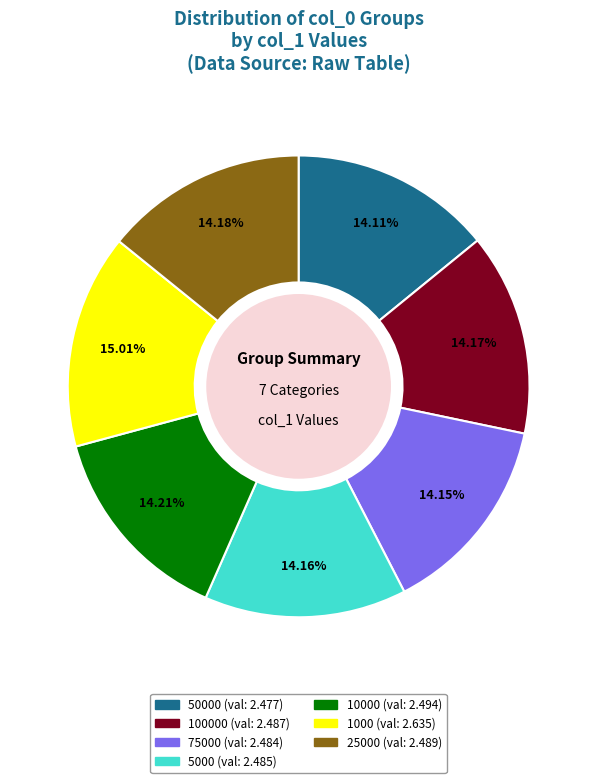

Is there a majority slice in this chart?

No